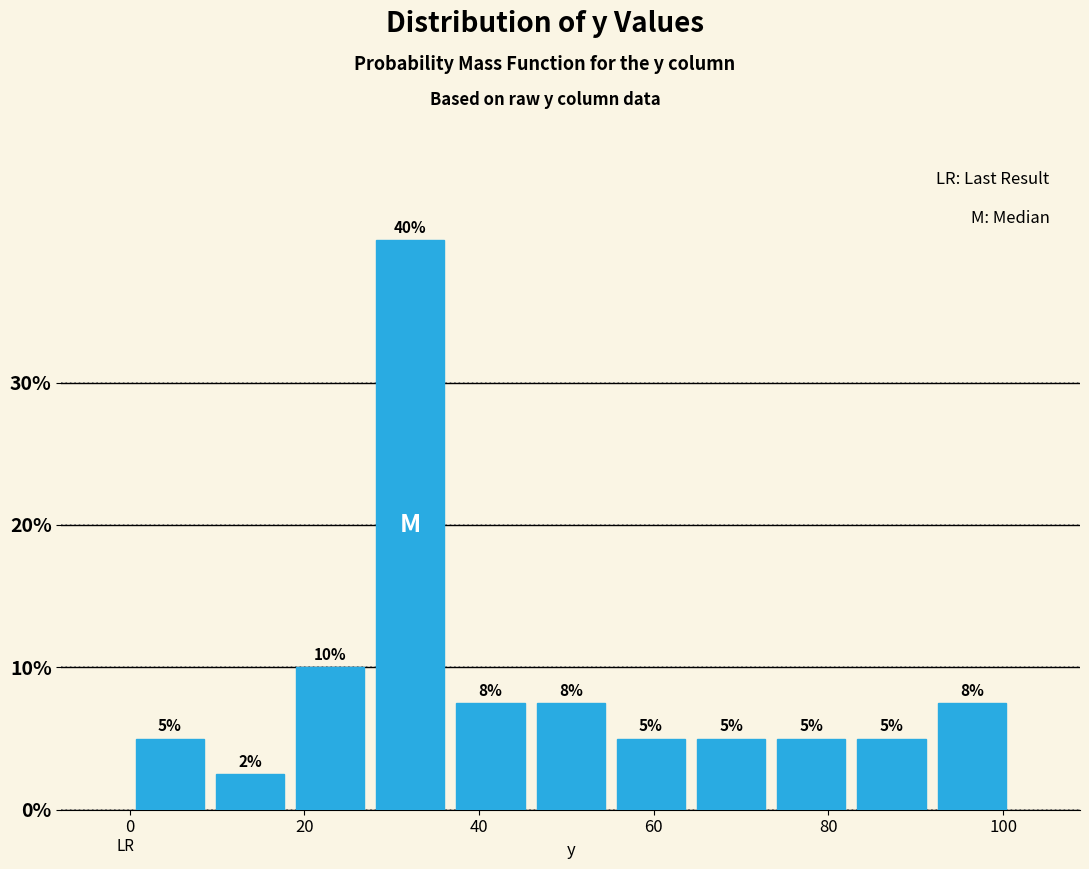

Which range on the x-axis has the tallest bar?

28 to 36